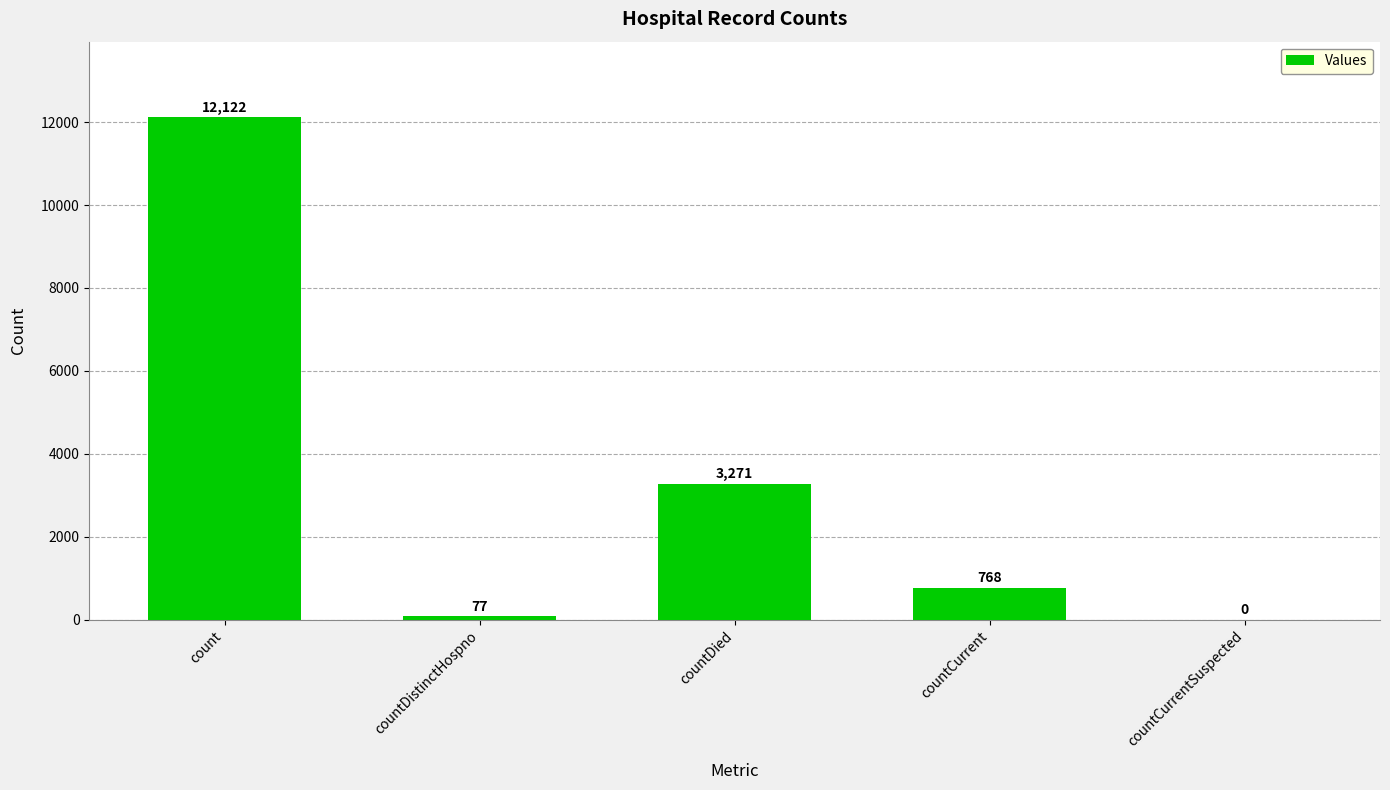

Between countDistinctHospno and count, which is larger?

count